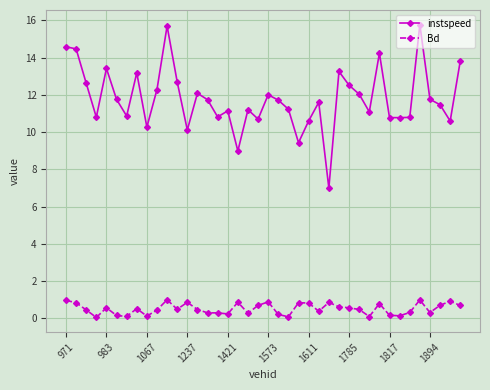

True or false: instspeed has more than 1 interior local peaks.

True